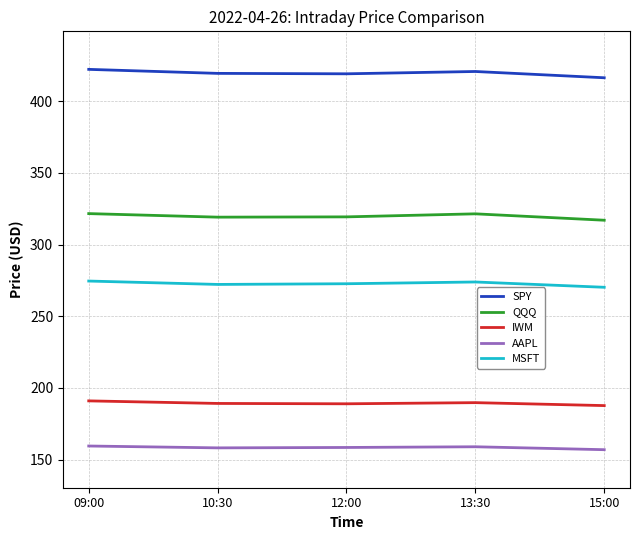

True or false: SPY has a value of 419.2 at 12:00.

True